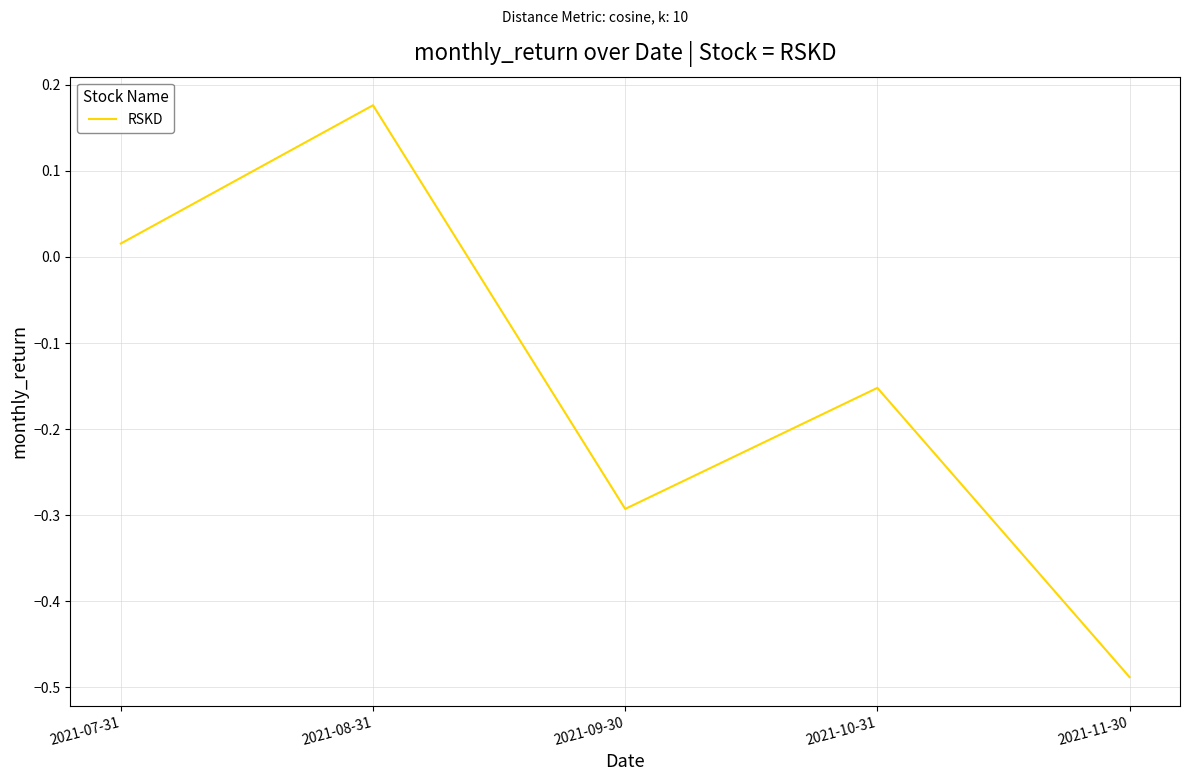

How many values are below 0?

3